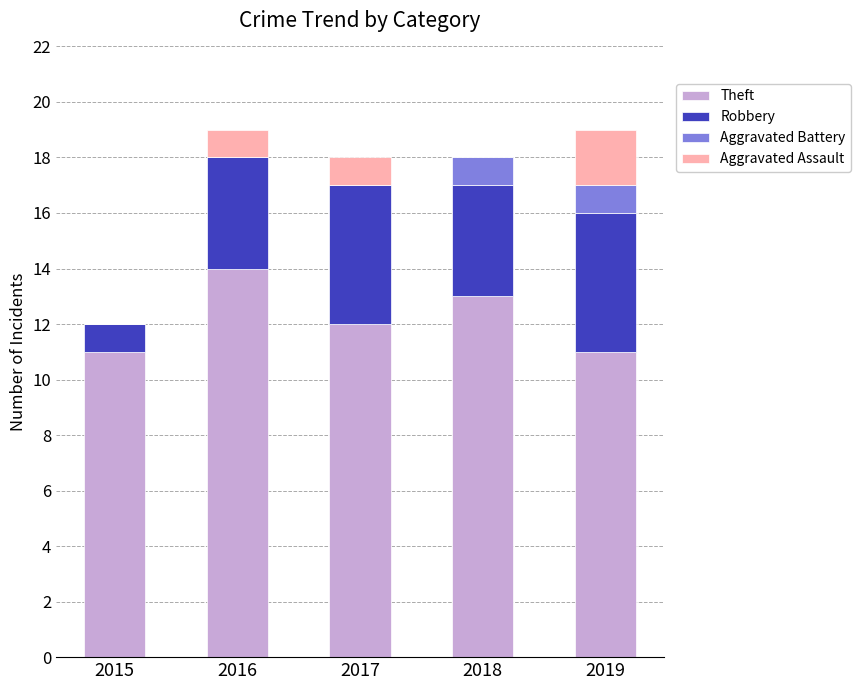

Where does the Theft series first go above 12?

2016